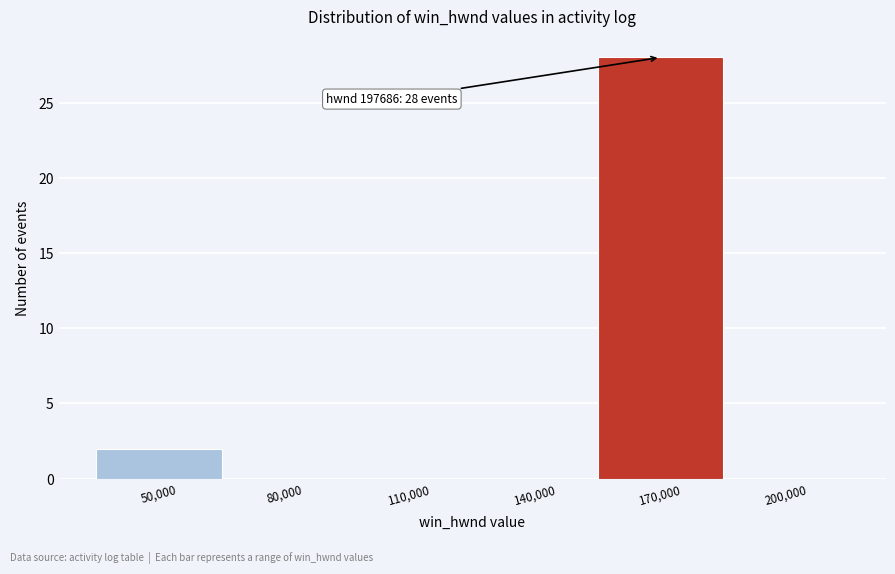

Reading left to right, list all the values displayed in this chart.

50,000=2	80,000=0	110,000=0	140,000=0	170,000=28	200,000=0